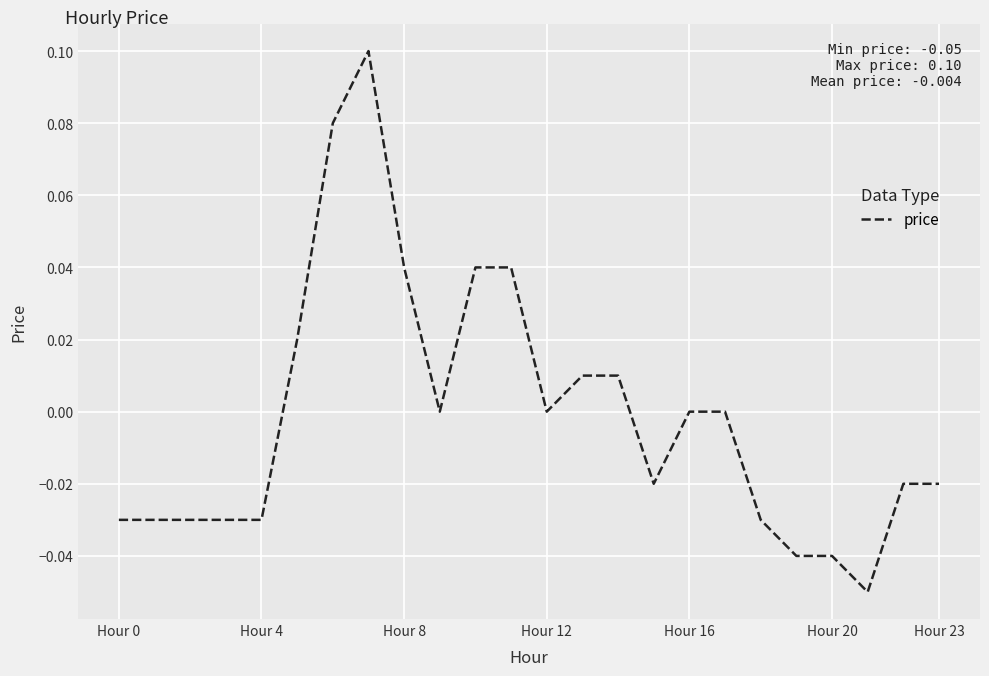

How many lines are shown in the chart?

1